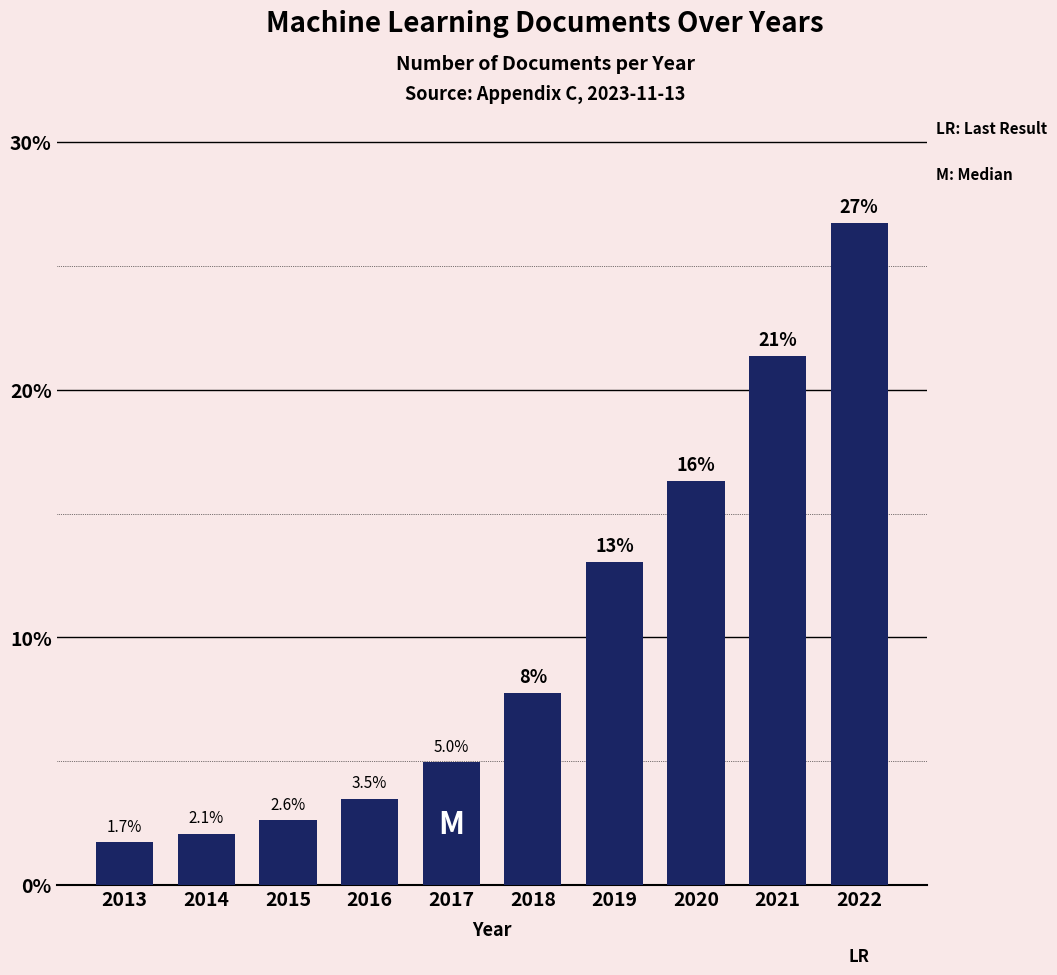

Which label corresponds to the smallest value in the chart?

2013